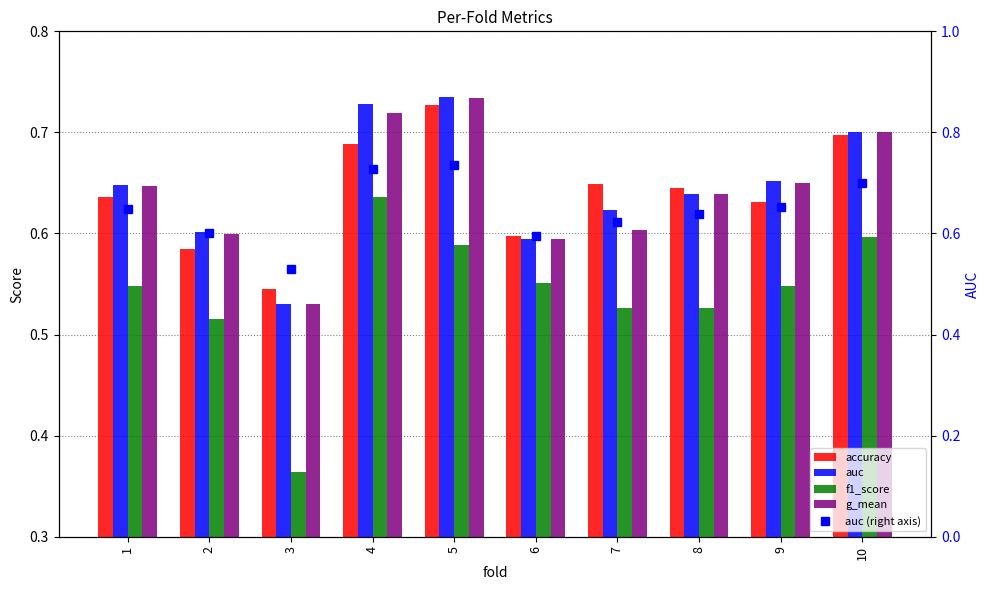

How many series are shown in this chart?

5